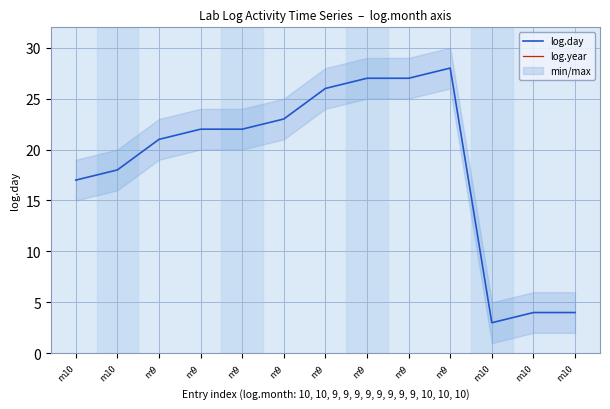

What is the value of the log.year point at the 3rd from the left?

2018